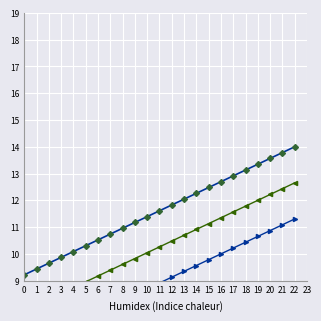

True or false: @id_offset1 has more than 0 points higher than both neighbors.

False